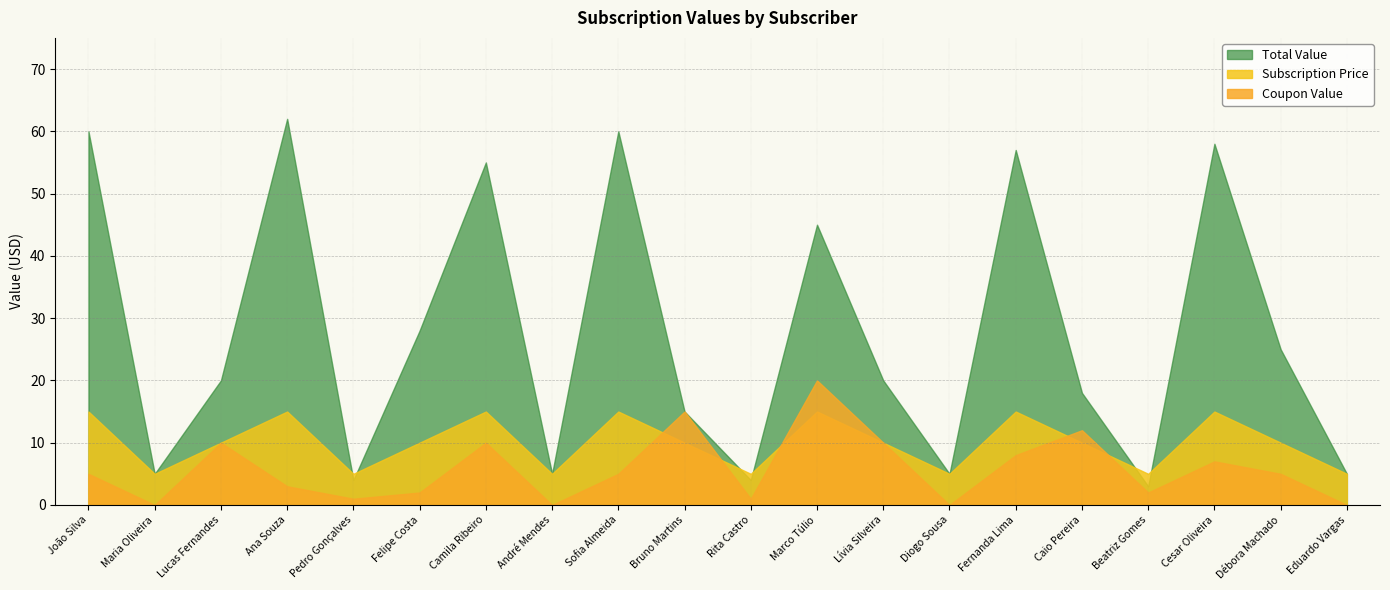

Where is the first local minimum for Coupon Value?

Maria Oliveira